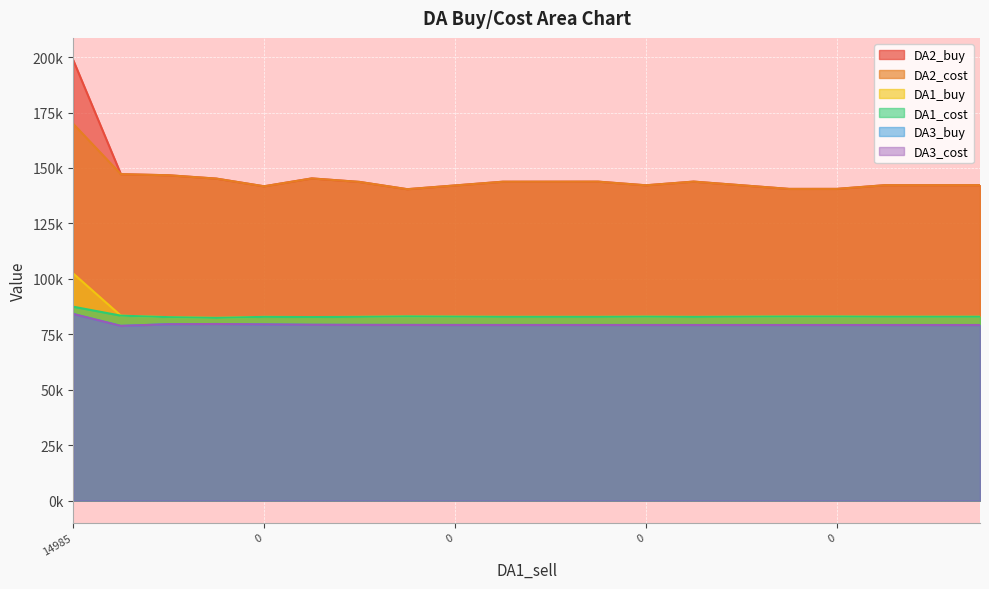

How many categories are shown in the chart?

20